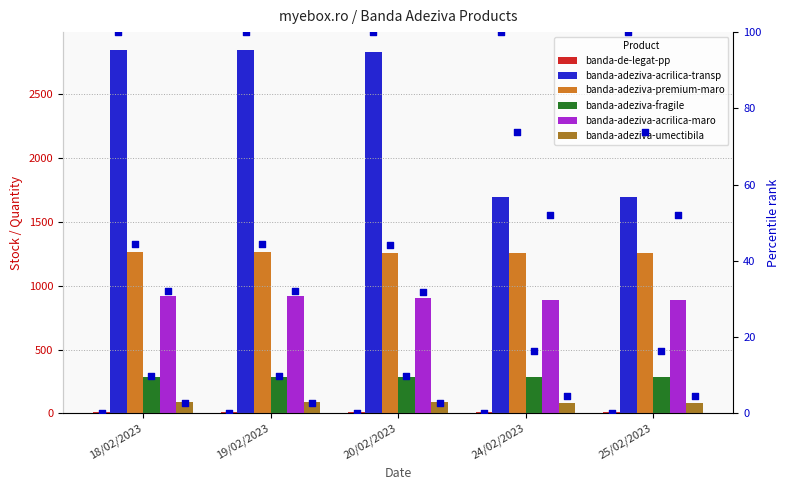

Which series has the largest total across all categories?

banda-adeziva-acrilica-transp